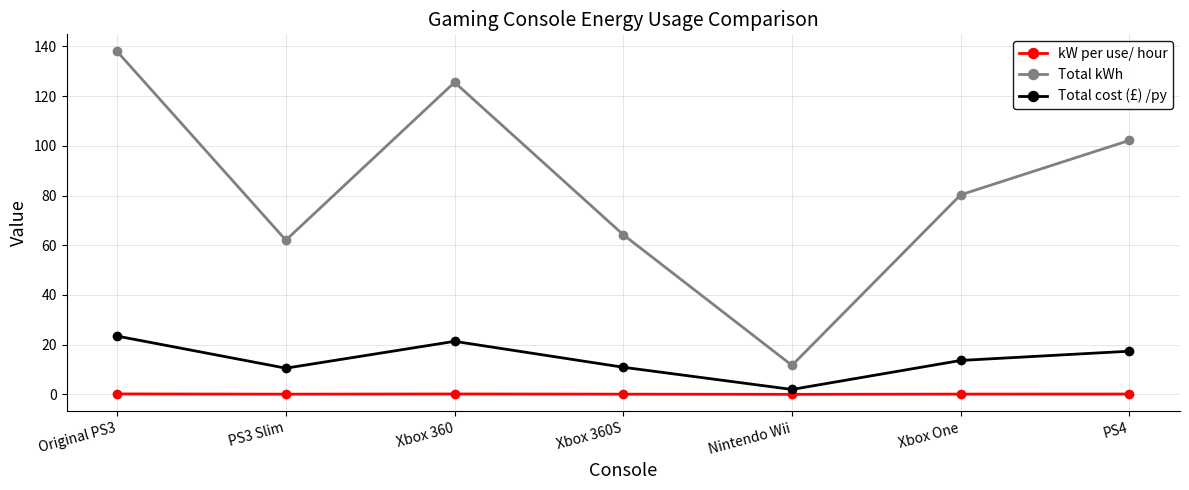

What are all the series names shown in the legend?

kW per use/ hour, Total kWh, Total cost (£) /py